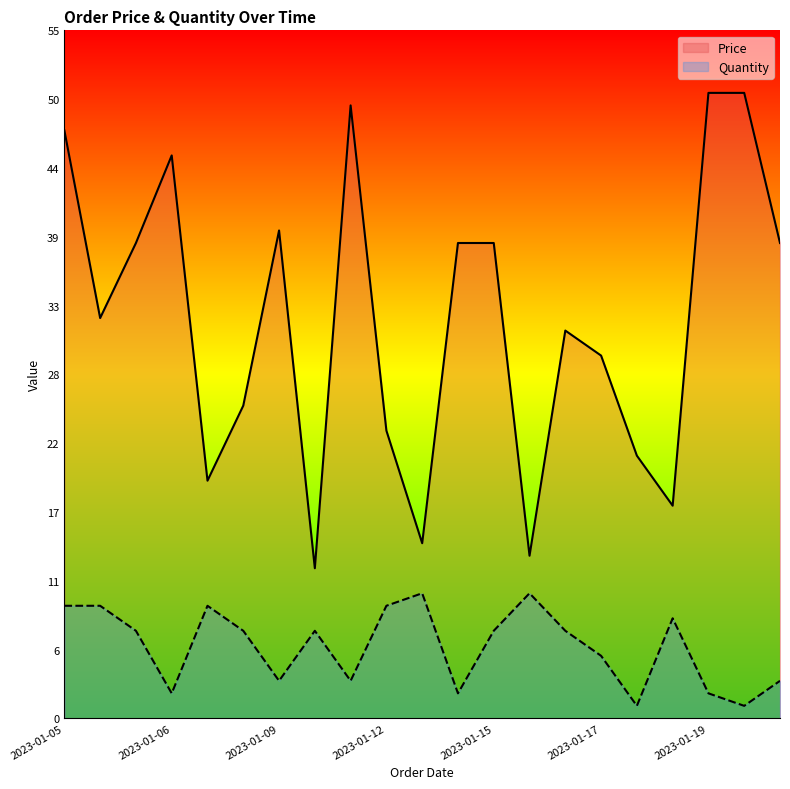

At which category does Quantity reach its first local valley?

2023-01-06